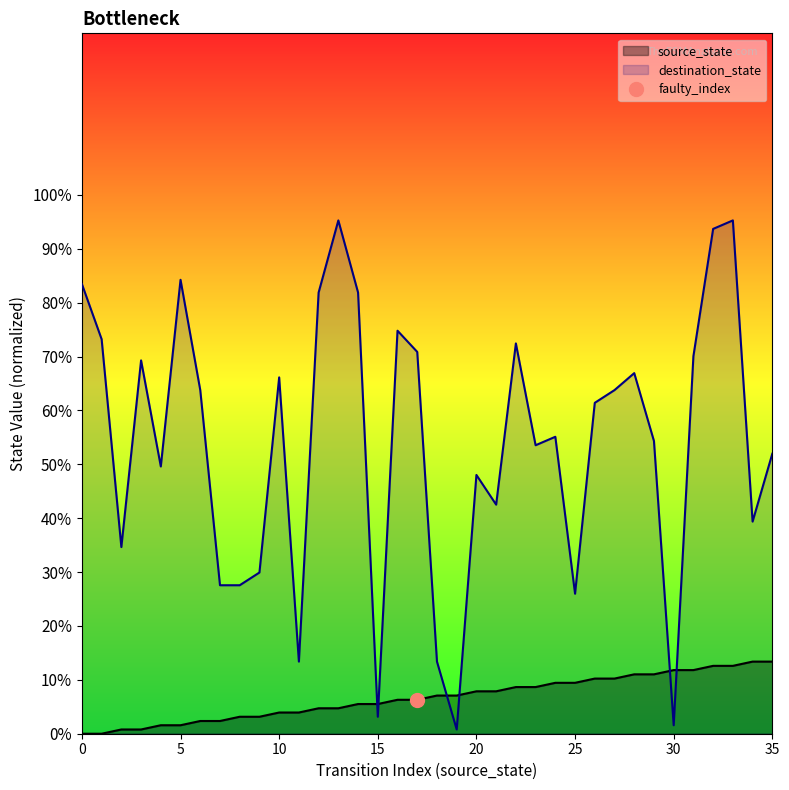

Which series has the largest total across all categories?

destination_state